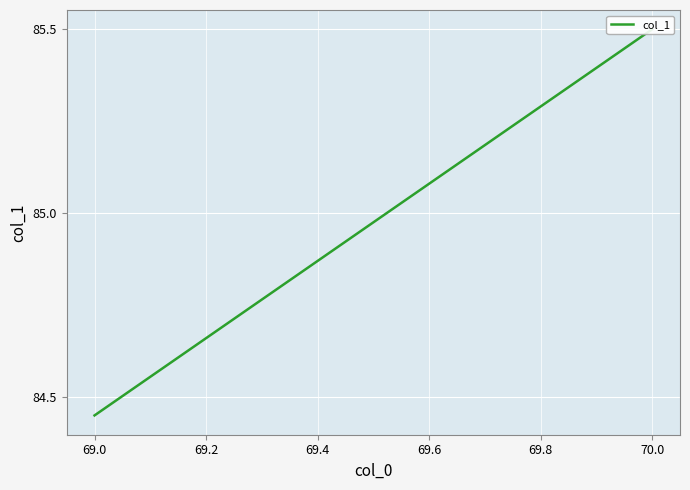

How many values are between 84 and 85?

1